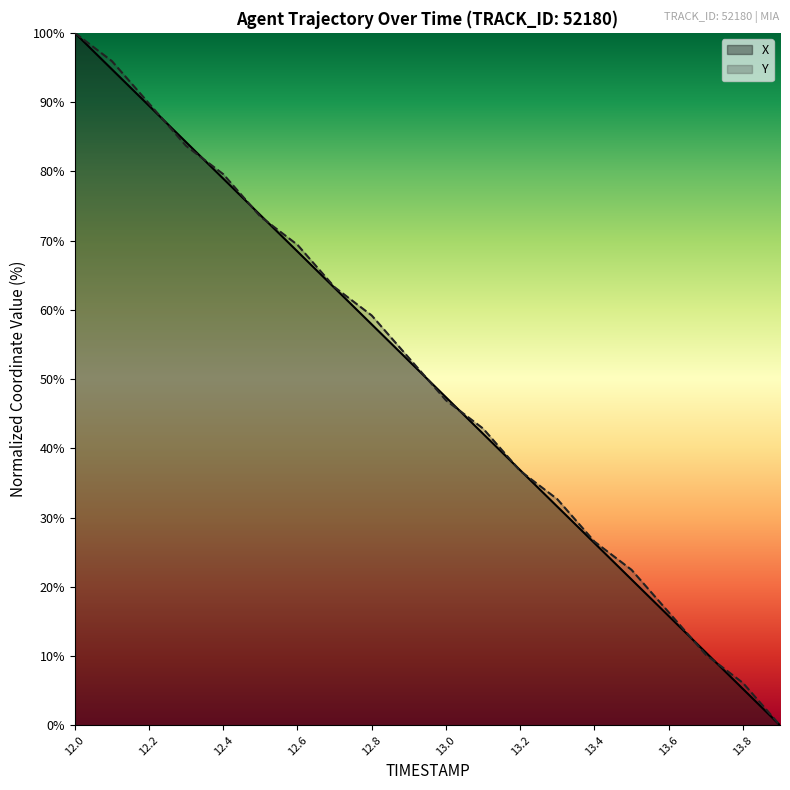

List the series in order of their peak value, highest first.

X, Y